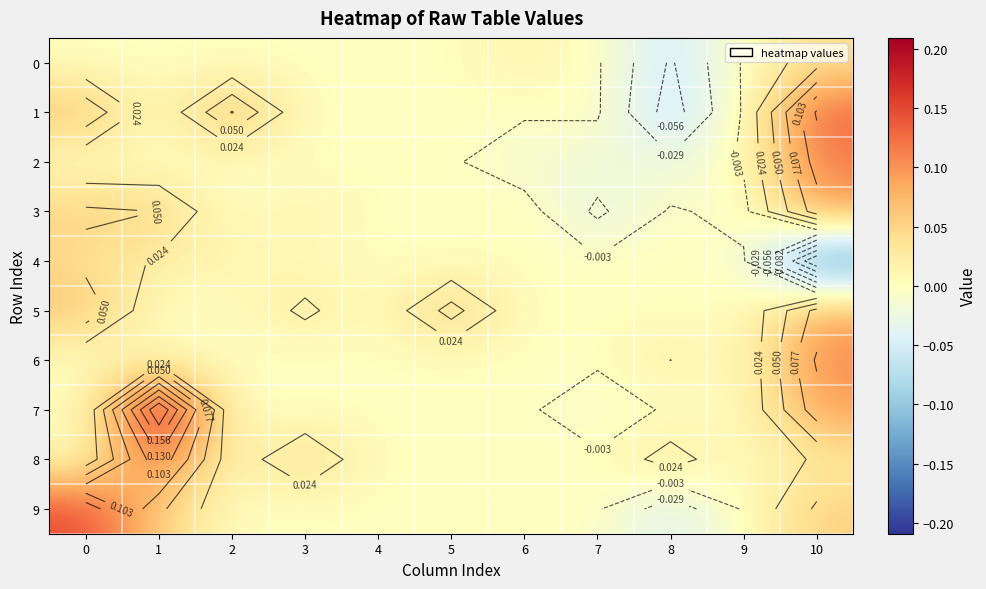

What is the total value across all series at 10?

0.6